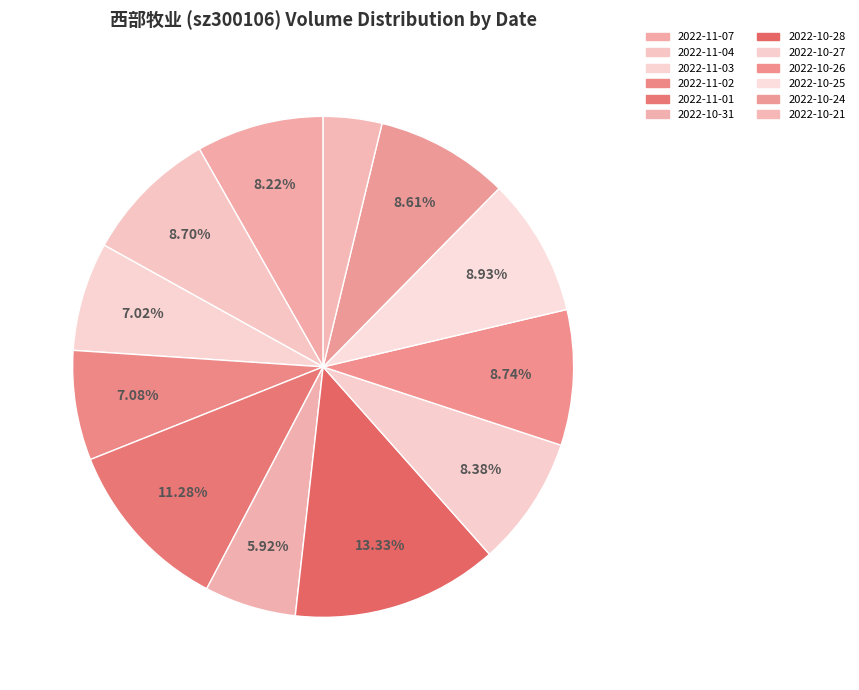

Does 2022-10-24 represent more than half of the total?

No